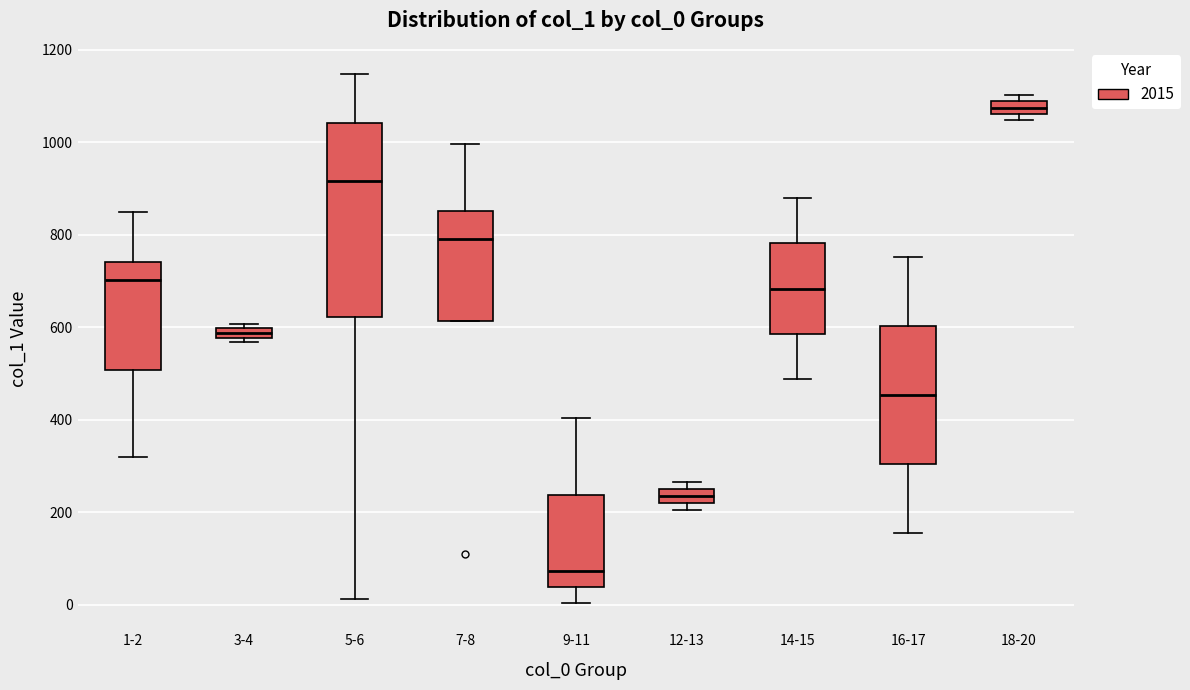

Which box has the highest median line?

18-20